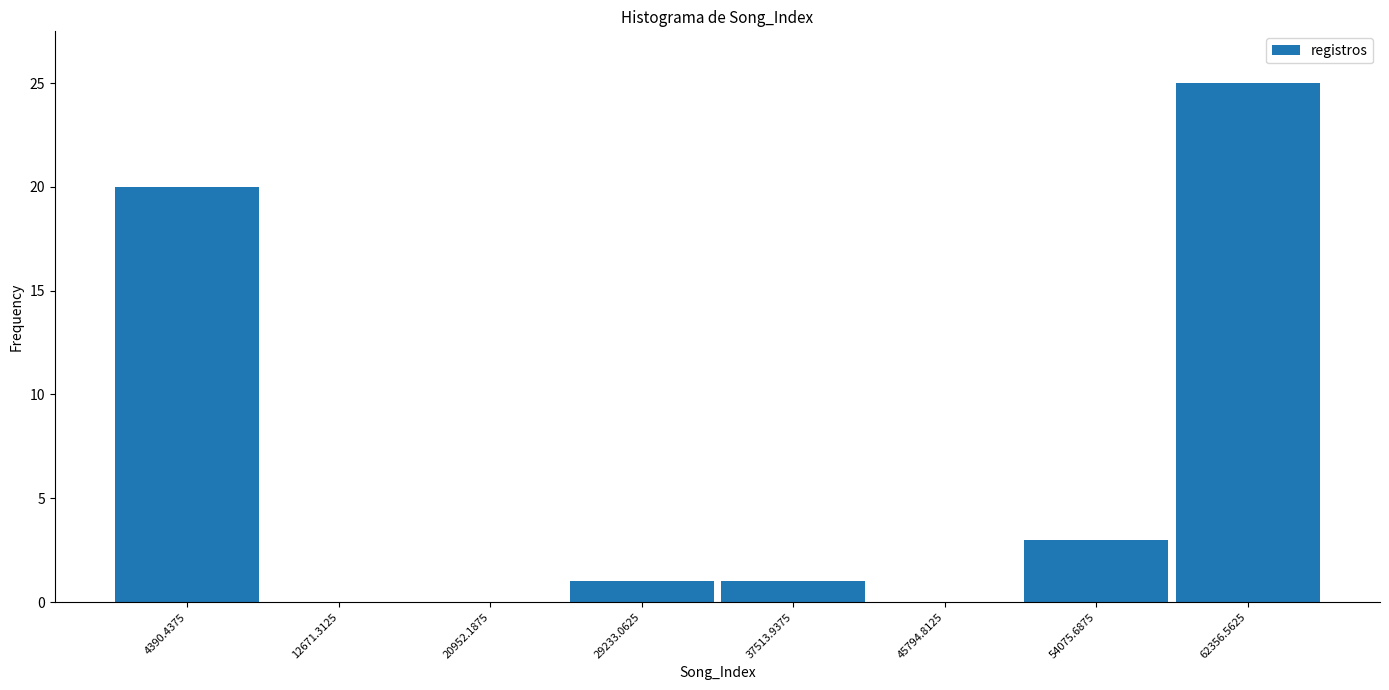

Over which range of the x-axis is the bar tallest?

58000 to 66000